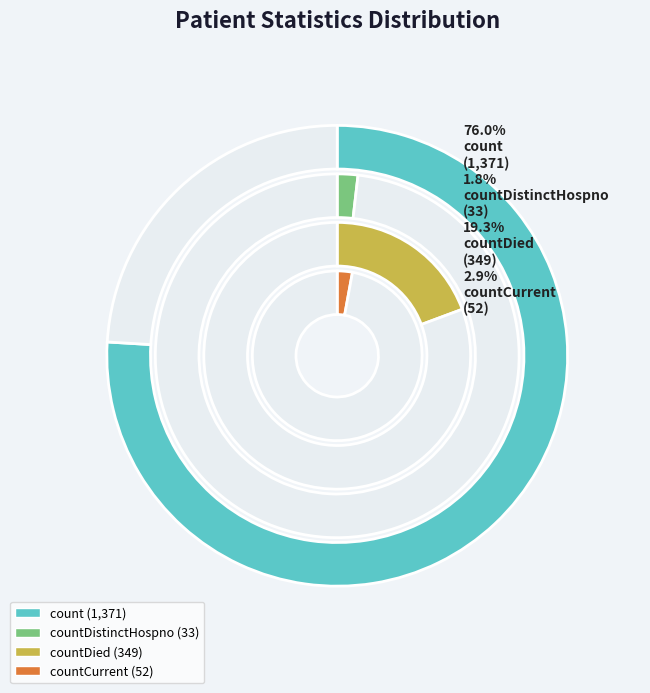

Which category has the biggest portion of the pie?

count